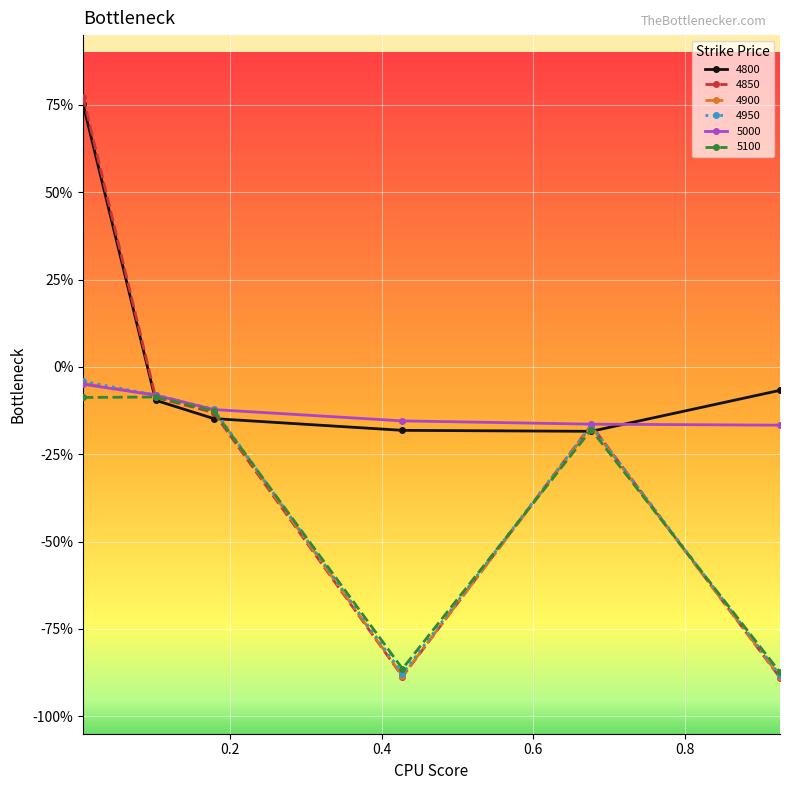

How many times do 4950 and 4900 cross each other?

2